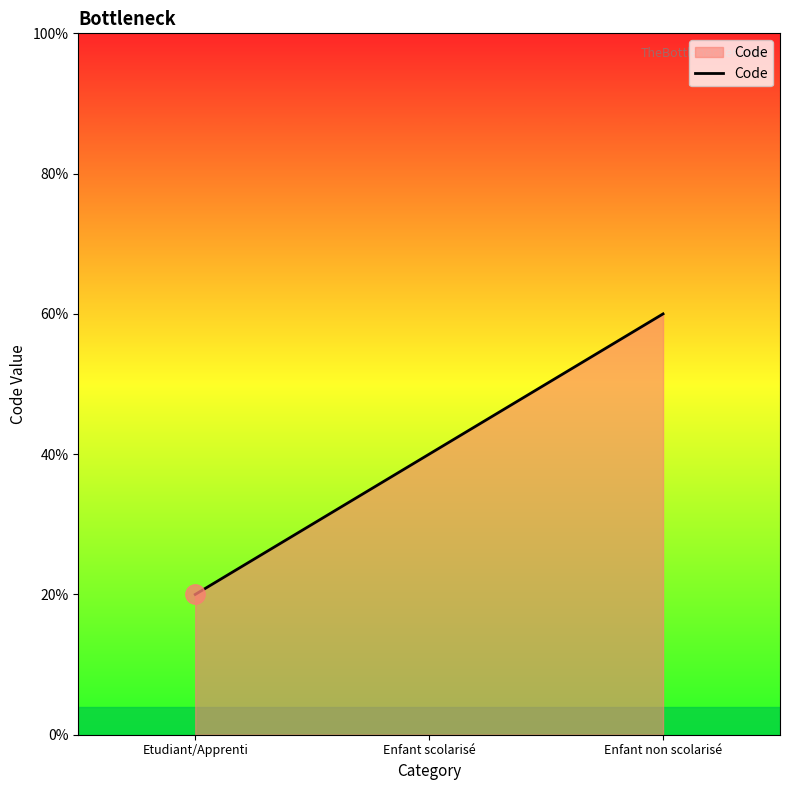

Does the chart have visible grid lines?

No